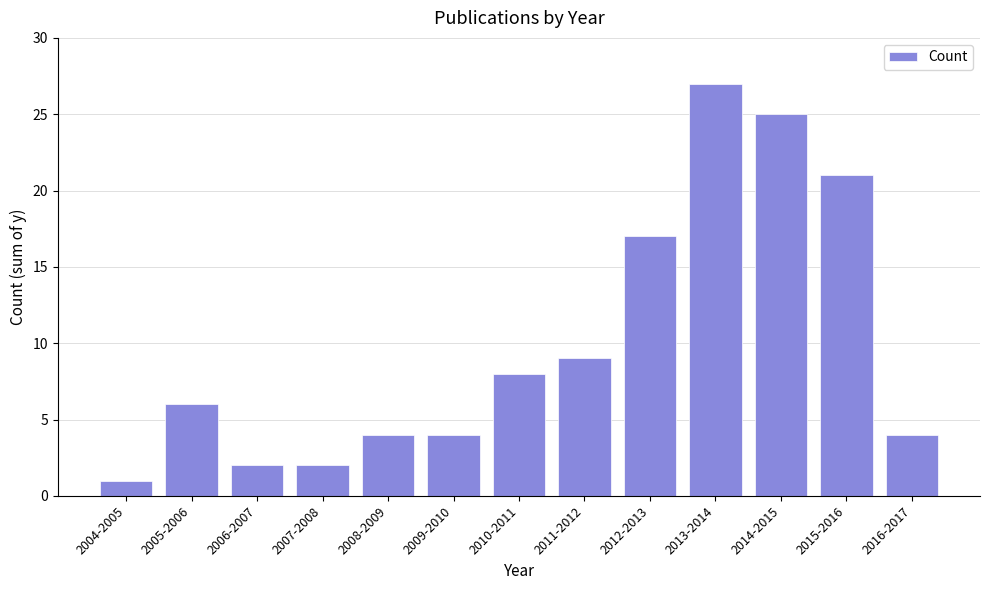

Reading left to right, what are all the values shown in this chart?

1	6	2	2	4	4	8	9	17	27	25	21	4